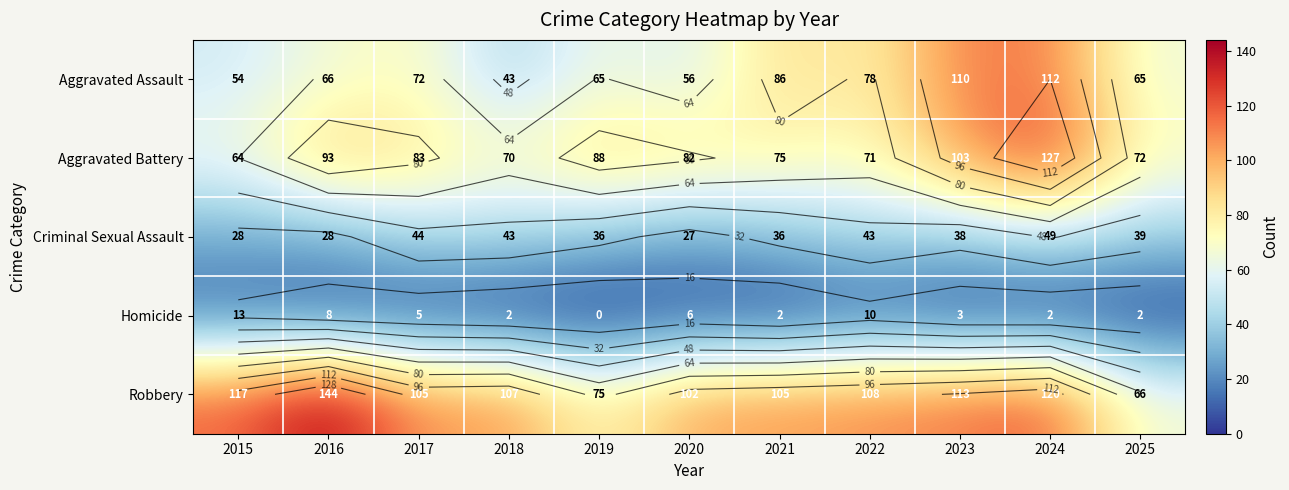

Rank the categories by Aggravated Battery value from highest to lowest.

2024, 2023, 2016, 2019, 2017, 2020, 2021, 2025, 2022, 2018, 2015